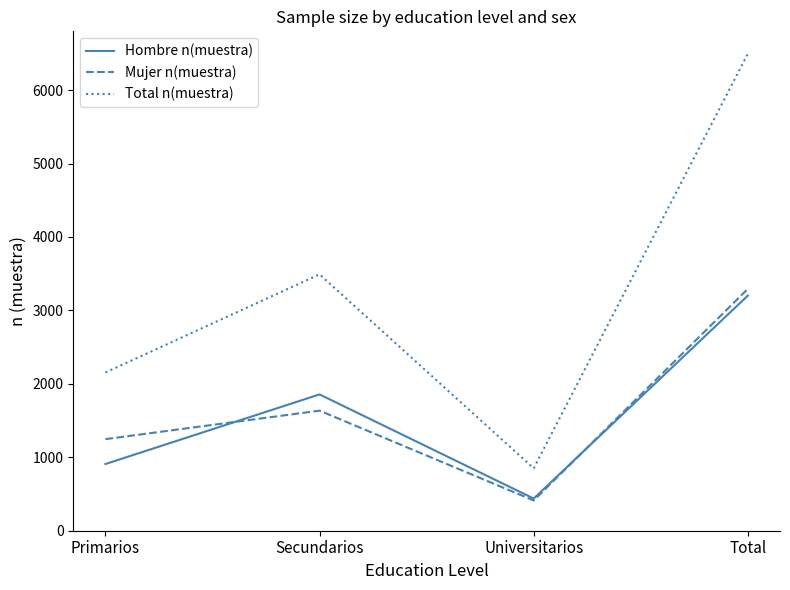

Reading right to left, list all the values displayed in this chart.

Hombre n(muestra): 3202	438	1856	908
Mujer n(muestra): 3294	412	1635	1247
Total n(muestra): 6496	850	3491	2155